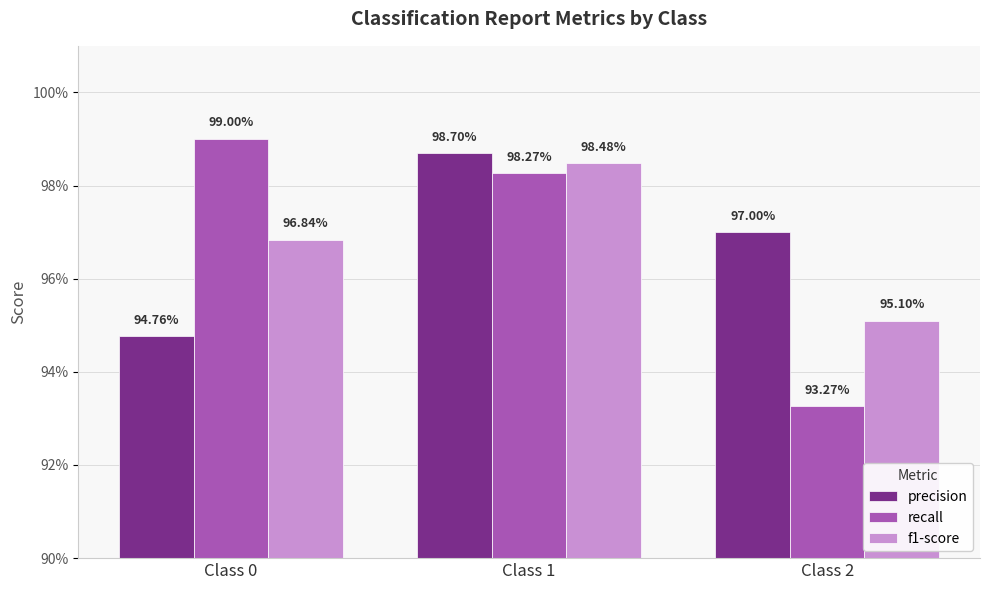

What are all the series names shown in the legend?

precision, recall, f1-score